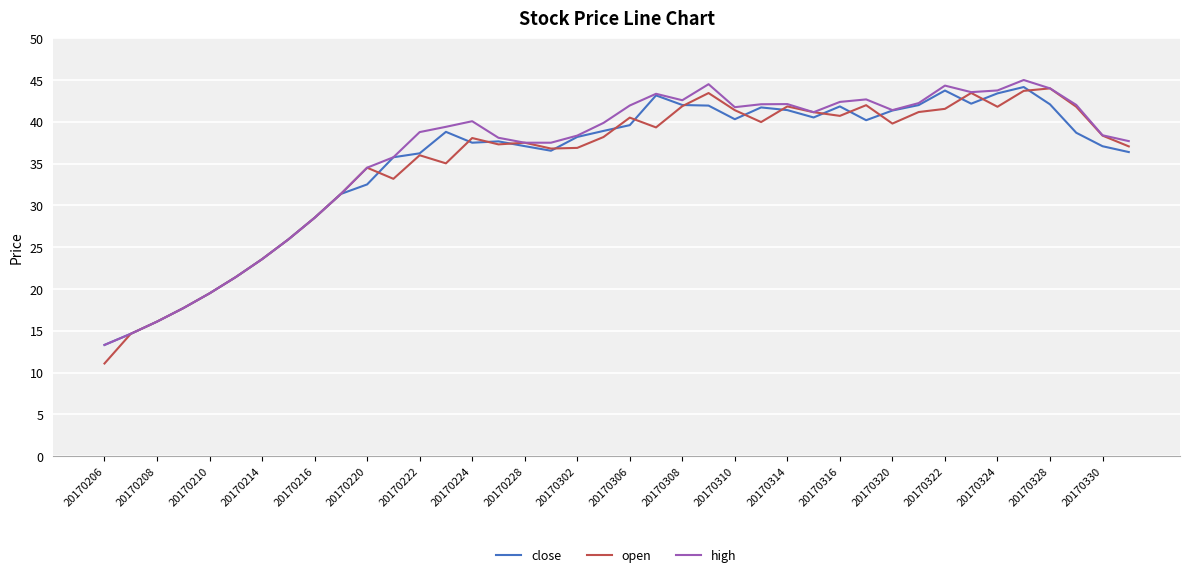

Which series has the widest spread of values?

open